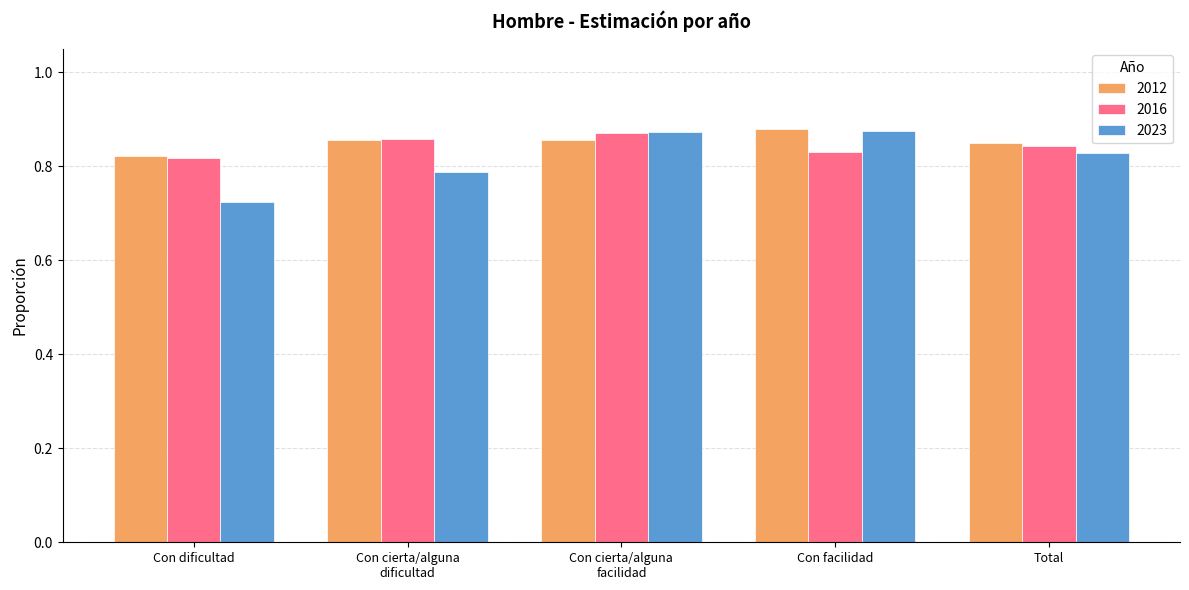

How many bars are there in each group?

3